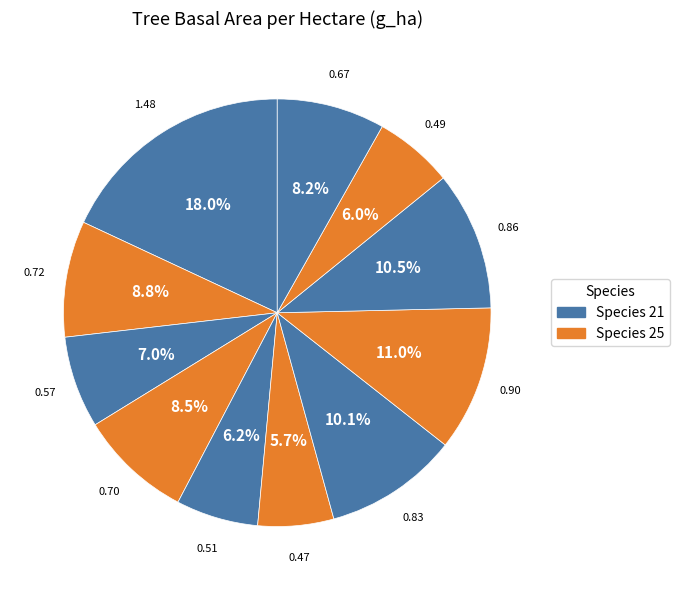

How many segments does this pie chart have?

11